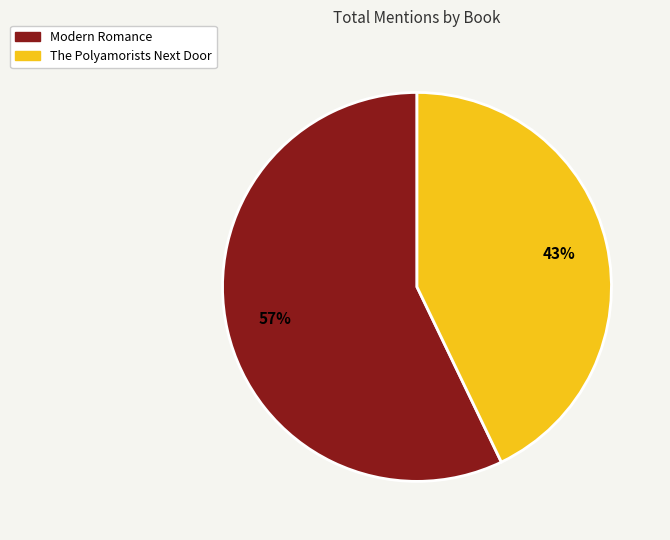

How many slices are in this pie chart?

2